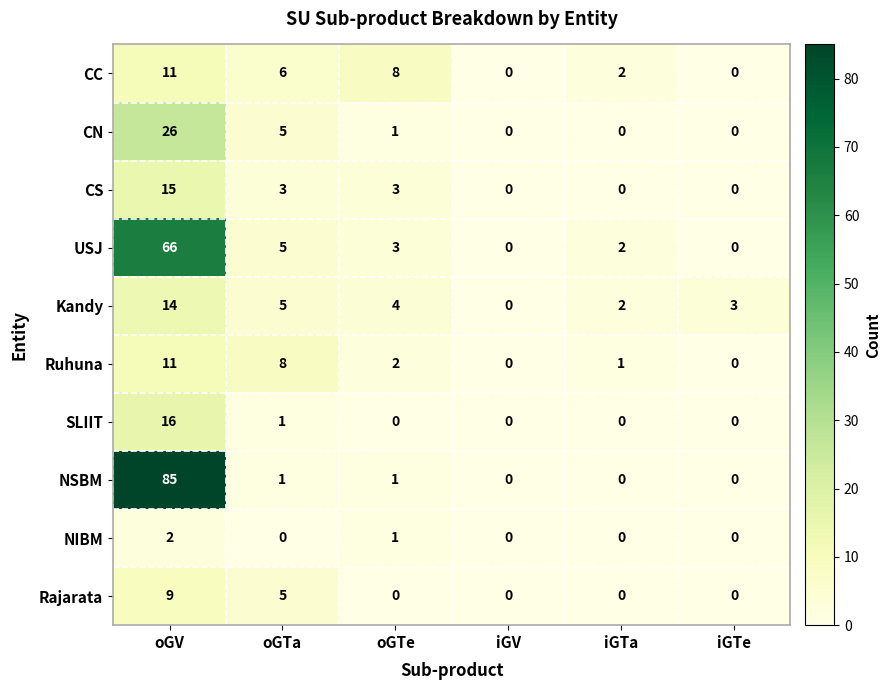

At which label is Rajarata closest to 4?

oGTa